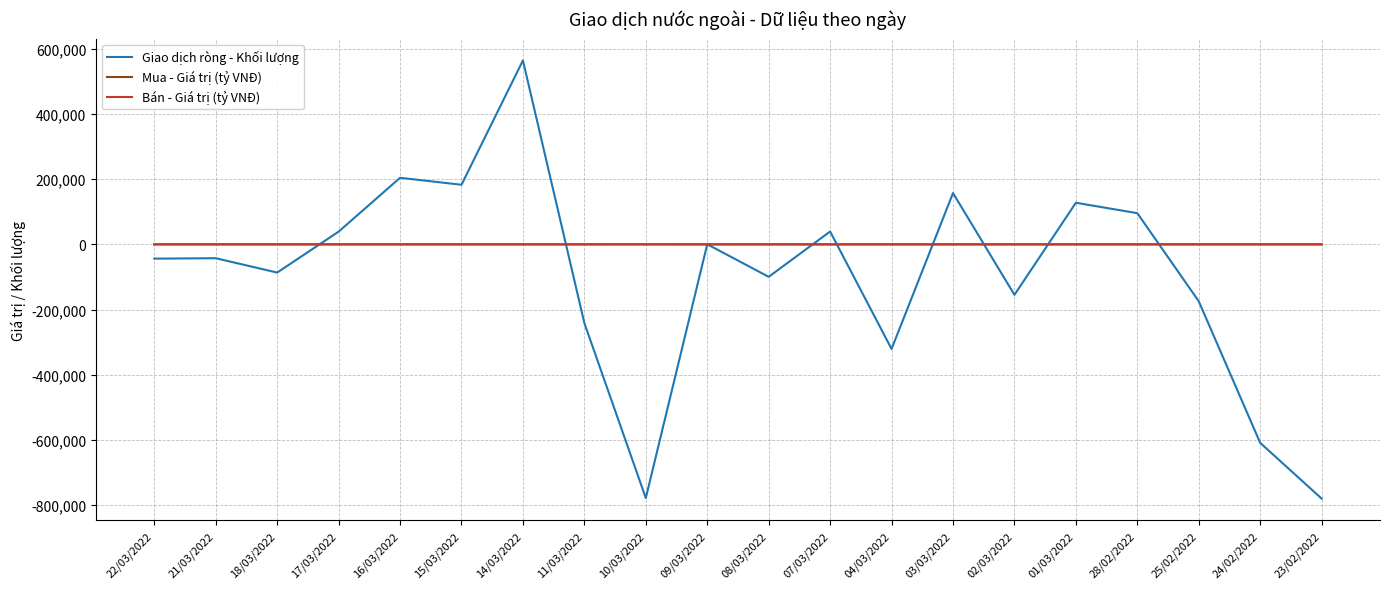

What is the average value of the Bán - Giá trị (tỷ VNĐ) series?

15.4